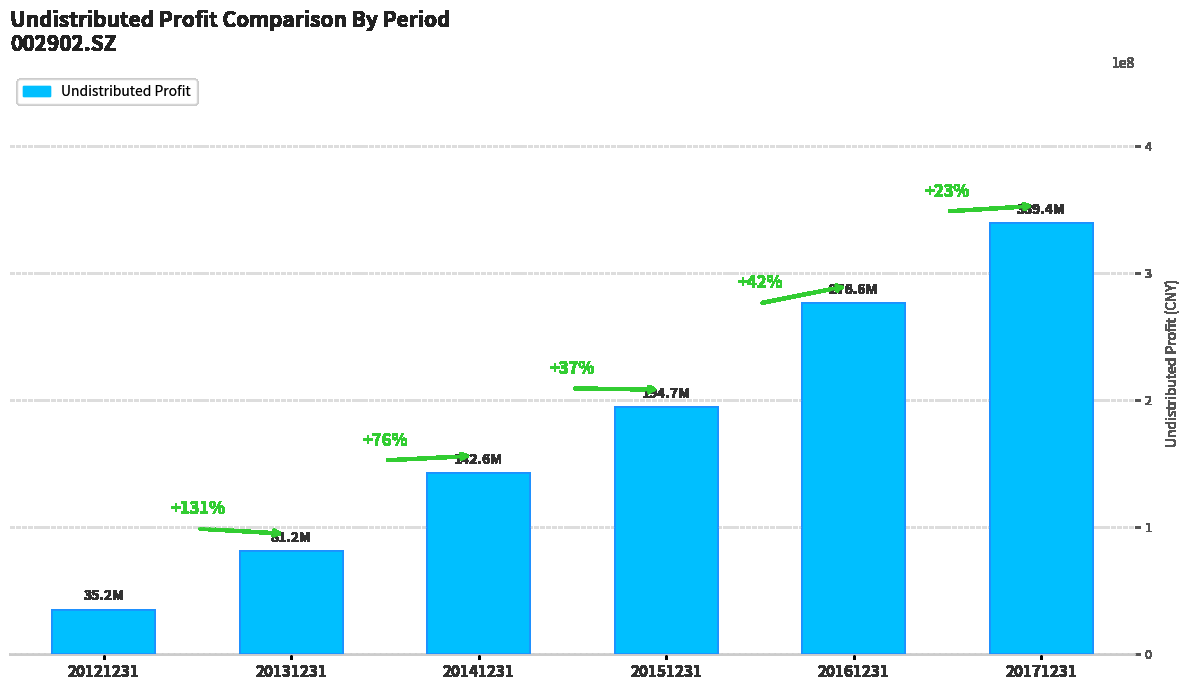

Are the bars horizontal?

No